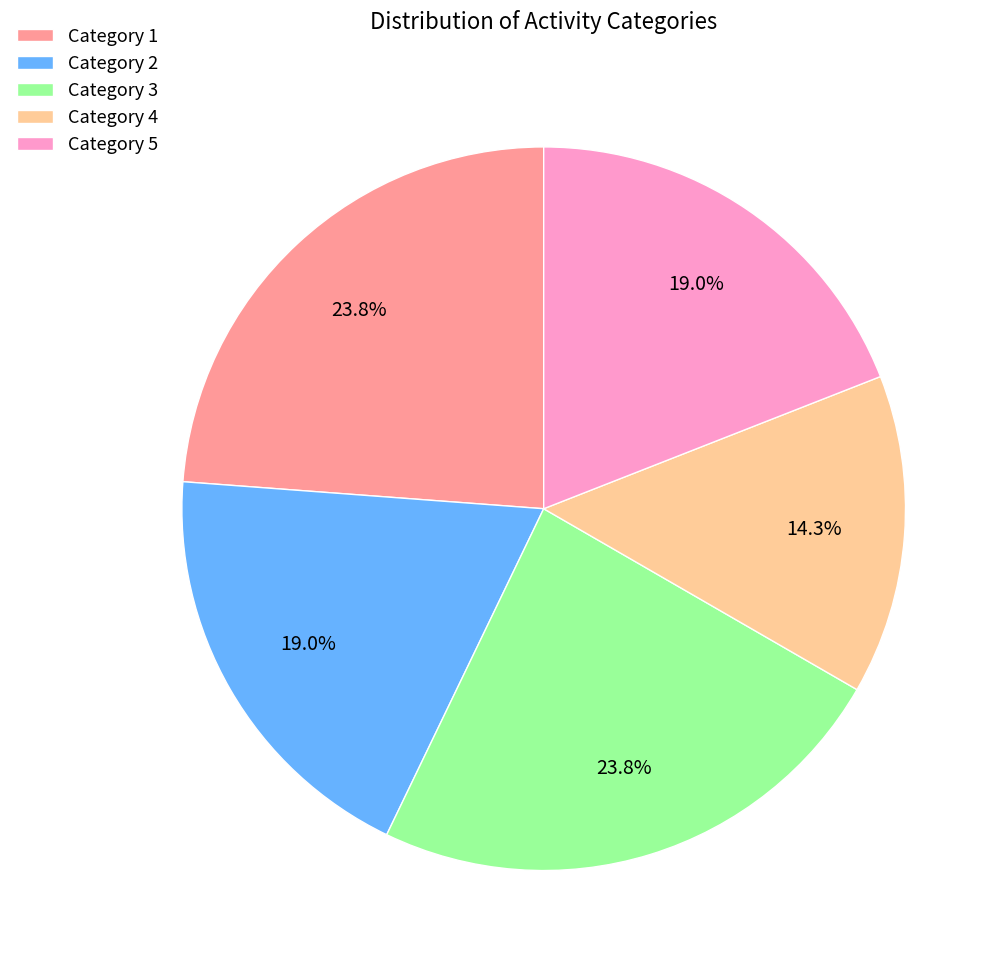

To the nearest percent, what is the average slice percentage?

20%